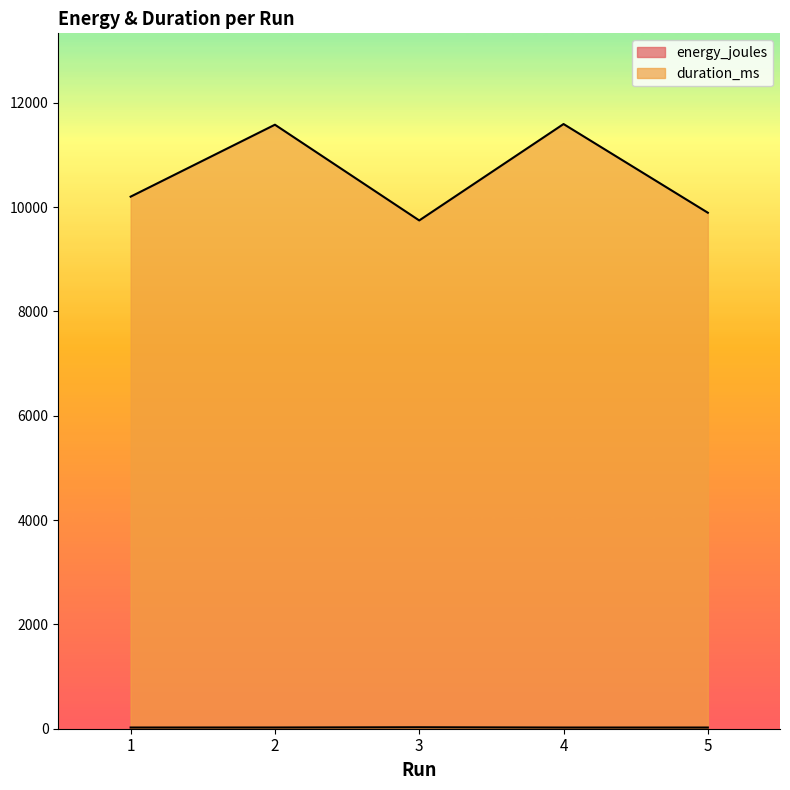

Where does the duration_ms series first go above 10199?

2